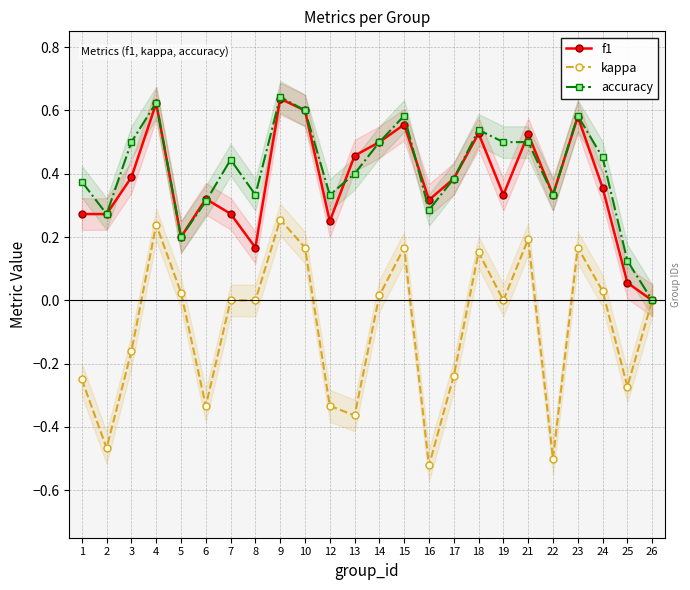

What is the average value of the kappa series?

-0.1